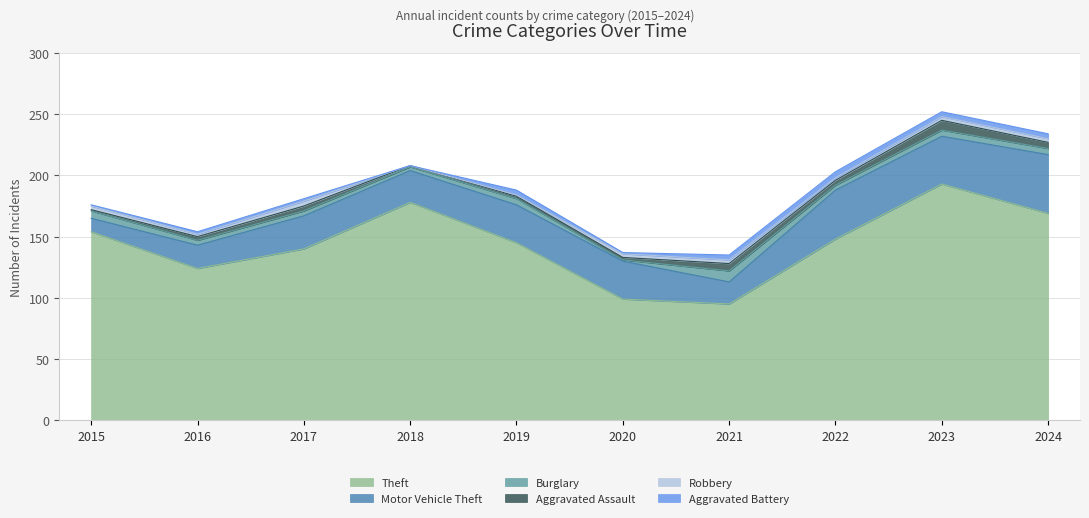

What are all the series names shown in the legend?

Theft, Motor Vehicle Theft, Burglary, Aggravated Assault, Robbery, Aggravated Battery